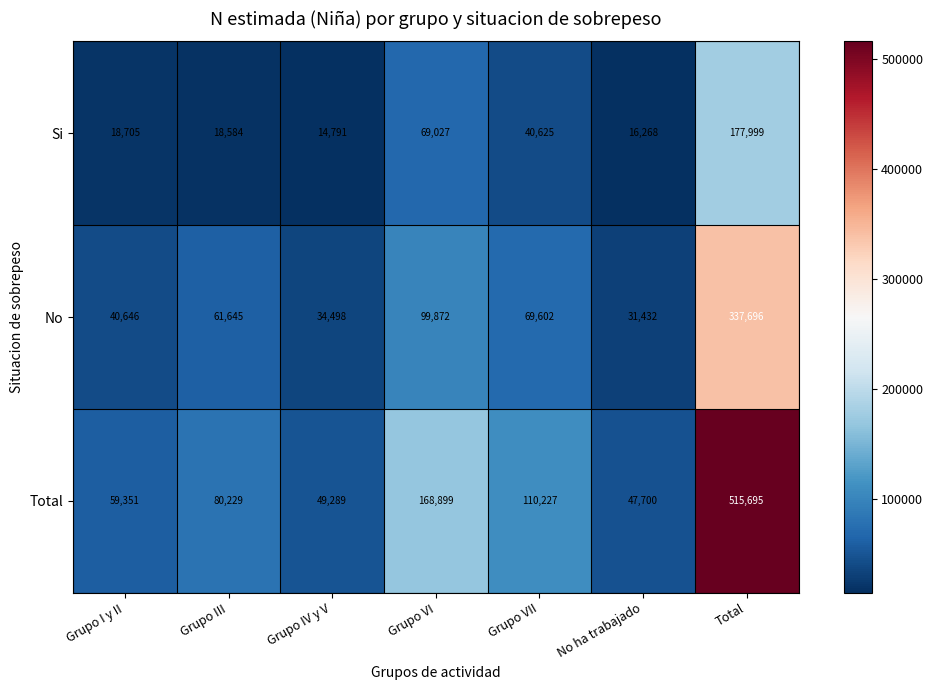

Reading right to left, transcribe all the data shown in this chart.

Si: Total=177999	No ha trabajado=16268	Grupo VII=40625	Grupo VI=69027	Grupo IV y V=14791	Grupo III=18584	Grupo I y II=18705
No: Total=337696	No ha trabajado=31432	Grupo VII=69602	Grupo VI=99872	Grupo IV y V=34498	Grupo III=61645	Grupo I y II=40646
Total: Total=515695	No ha trabajado=47700	Grupo VII=110227	Grupo VI=168899	Grupo IV y V=49289	Grupo III=80229	Grupo I y II=59351